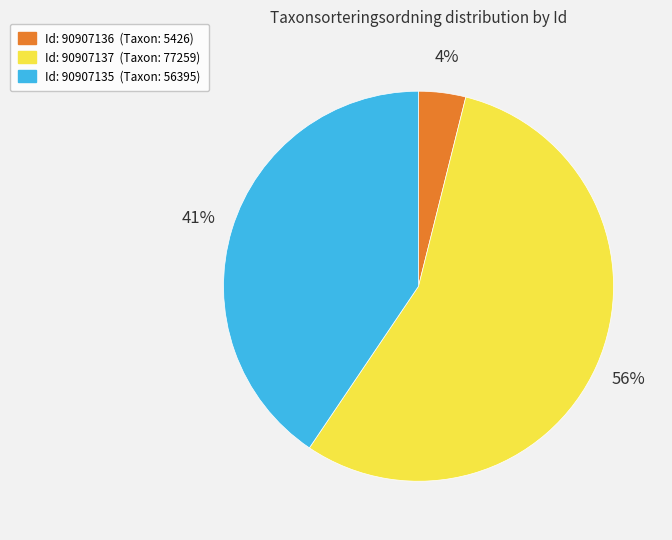

Count the number of slices in the pie.

3